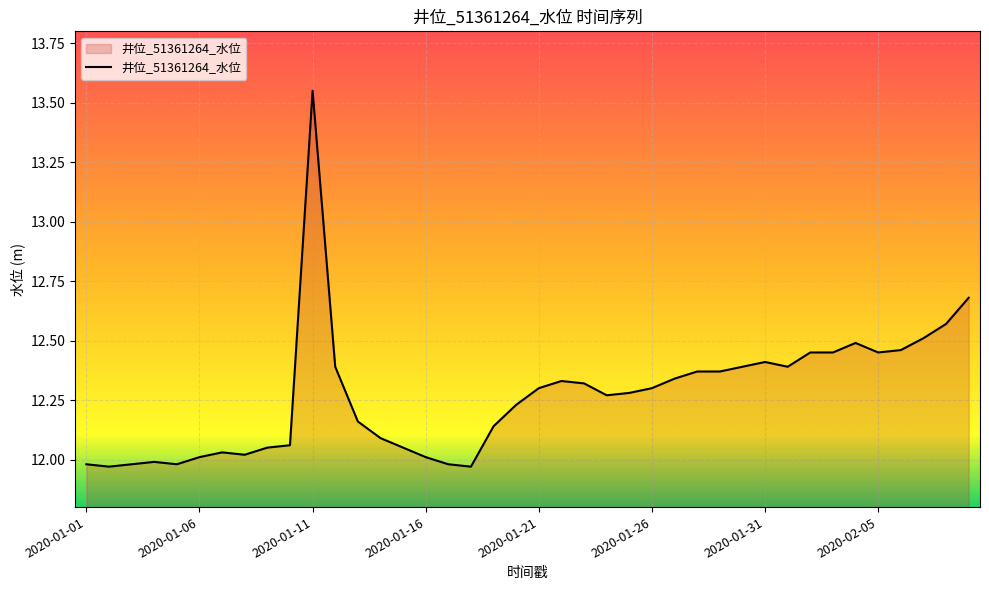

How many values are below 12?

7